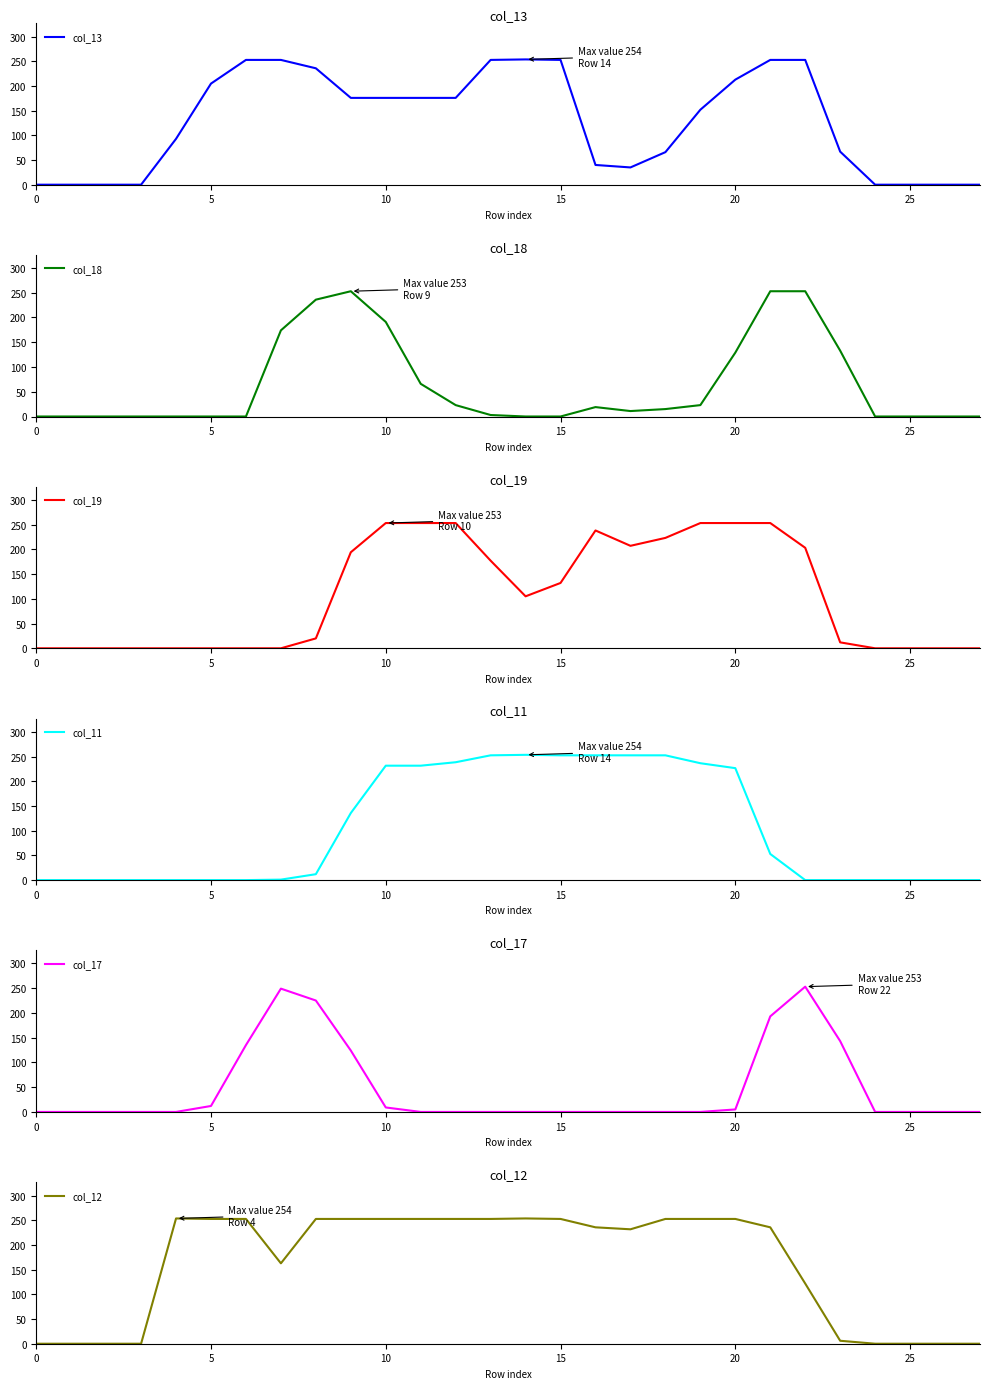

Is the value of col_19 at 16 greater than the value of col_17 at 12?

Yes